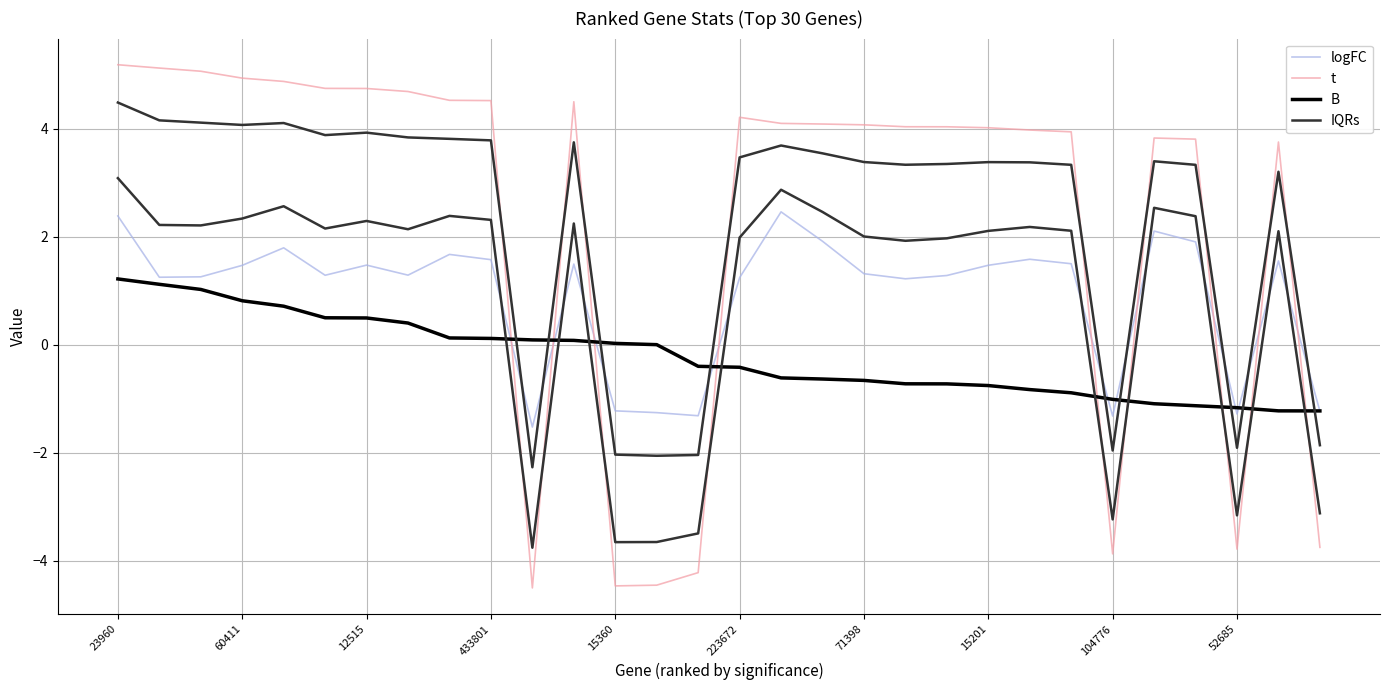

How many values in the B series are below 0?

16